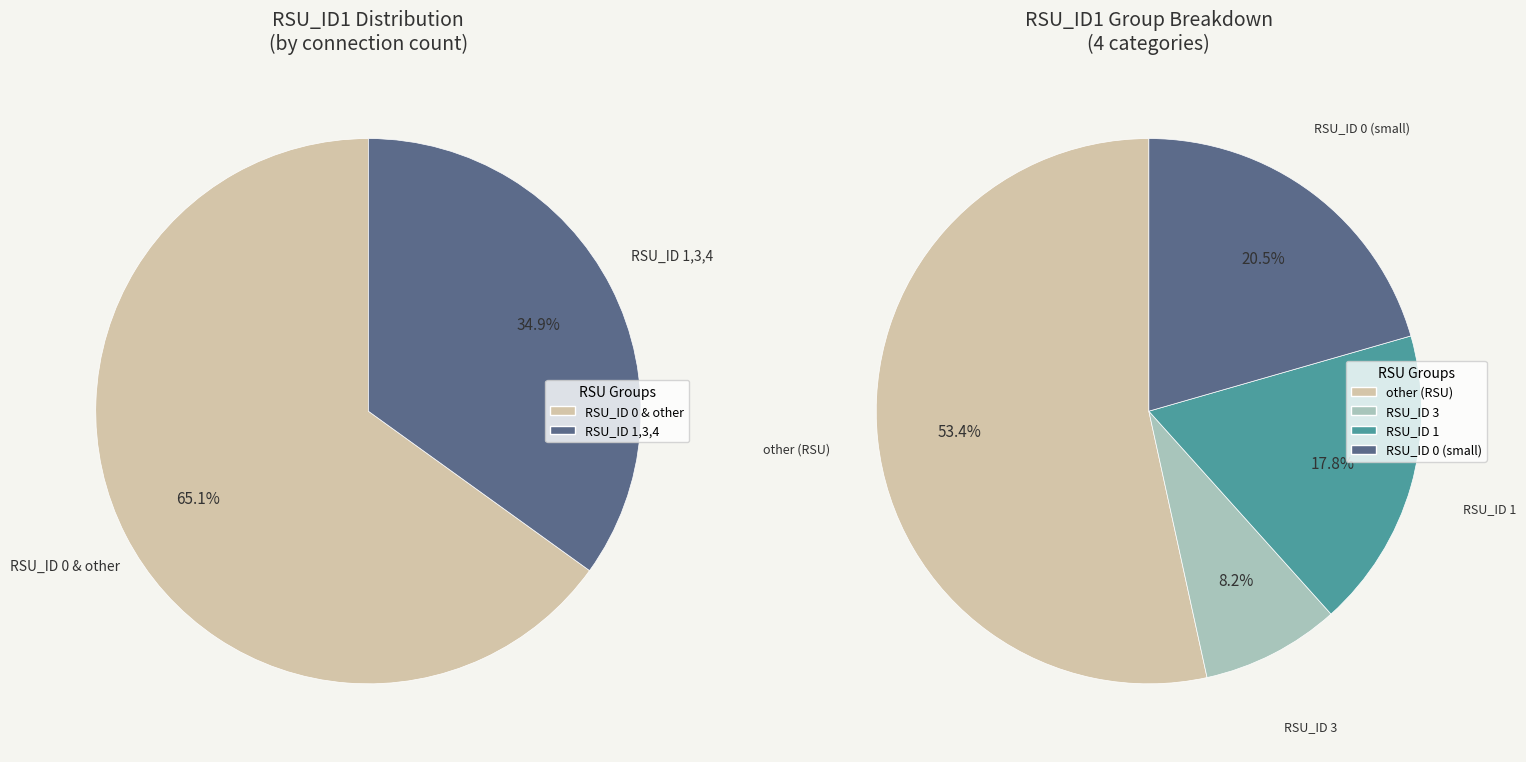

Which slice is the smallest?

3